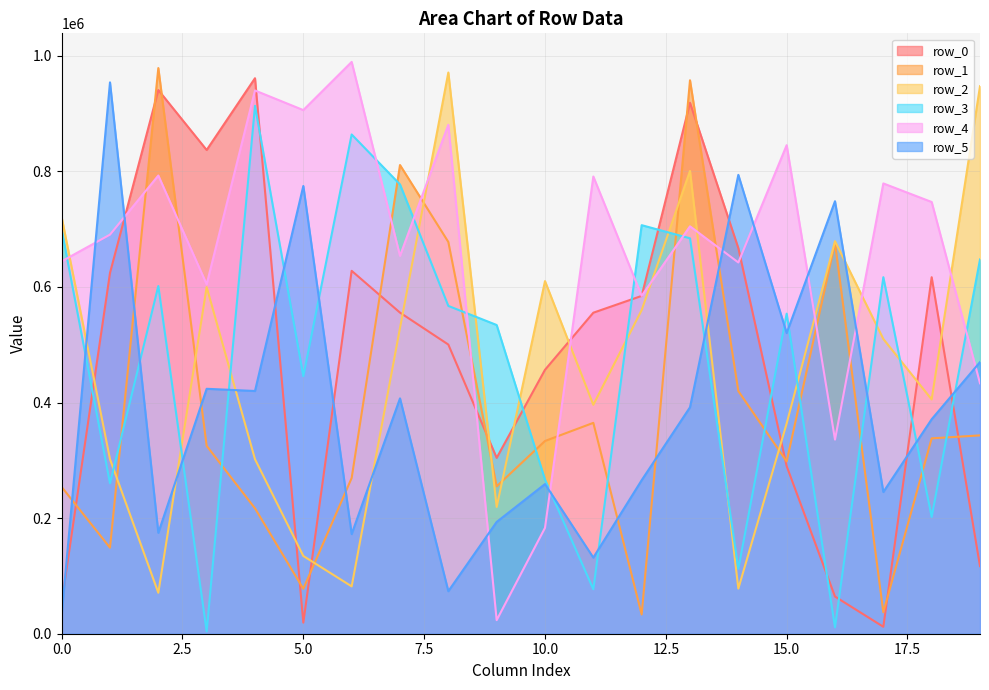

Between which two adjacent categories do row_0 and row_4 first intersect?

1 and 2